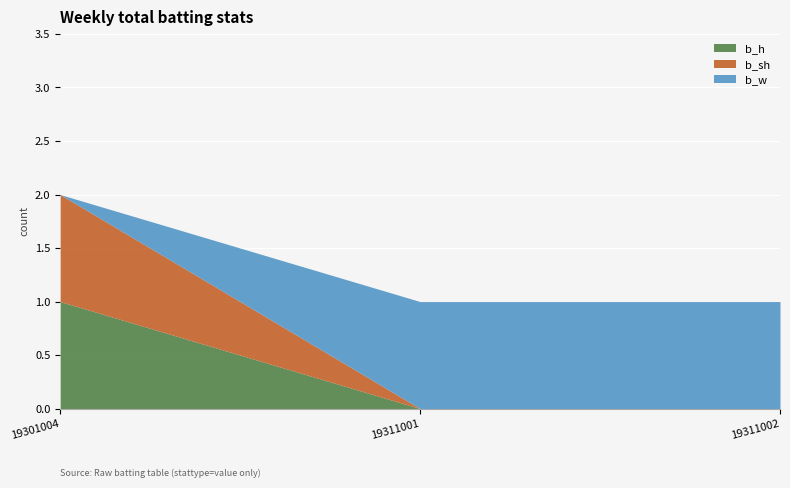

The b_w series shows 1 at 19301004. True or false?

False